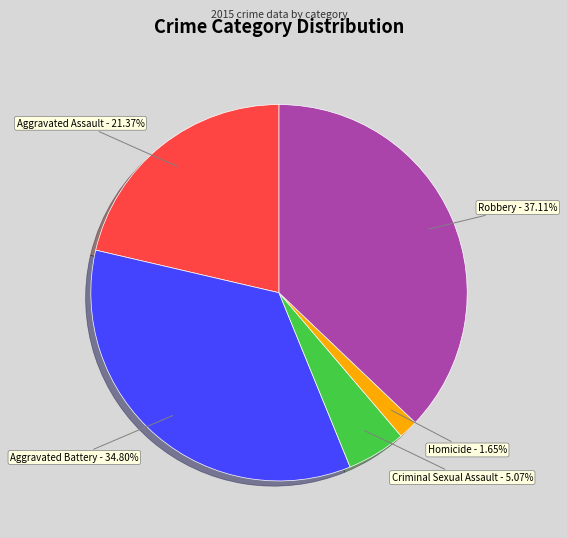

How many segments does this pie chart have?

5